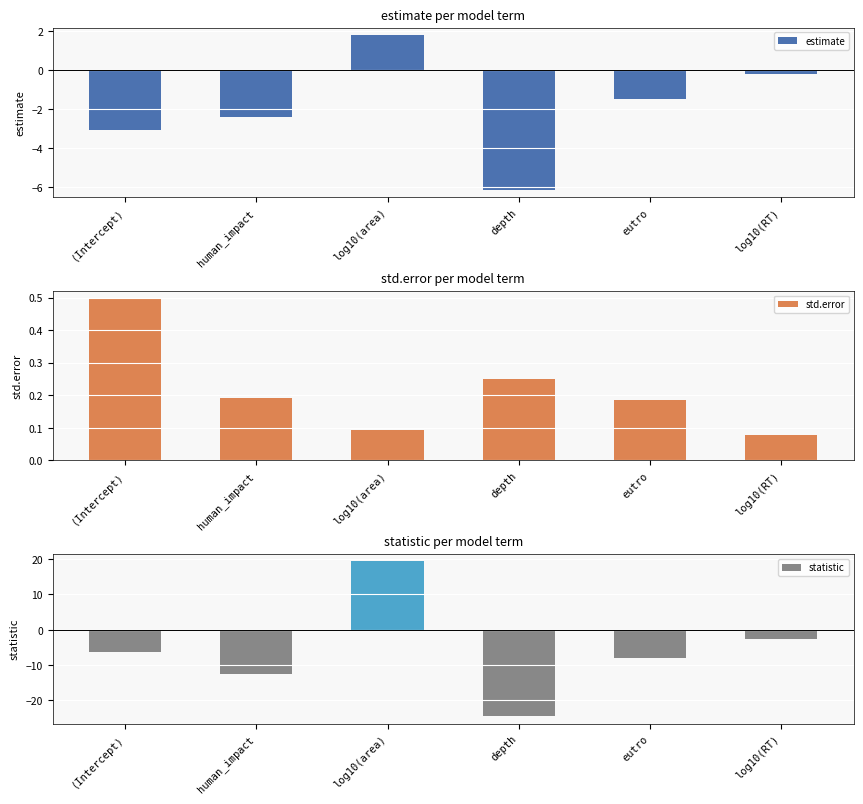

The value of estimate at (Intercept) is -2.1. True or false?

False